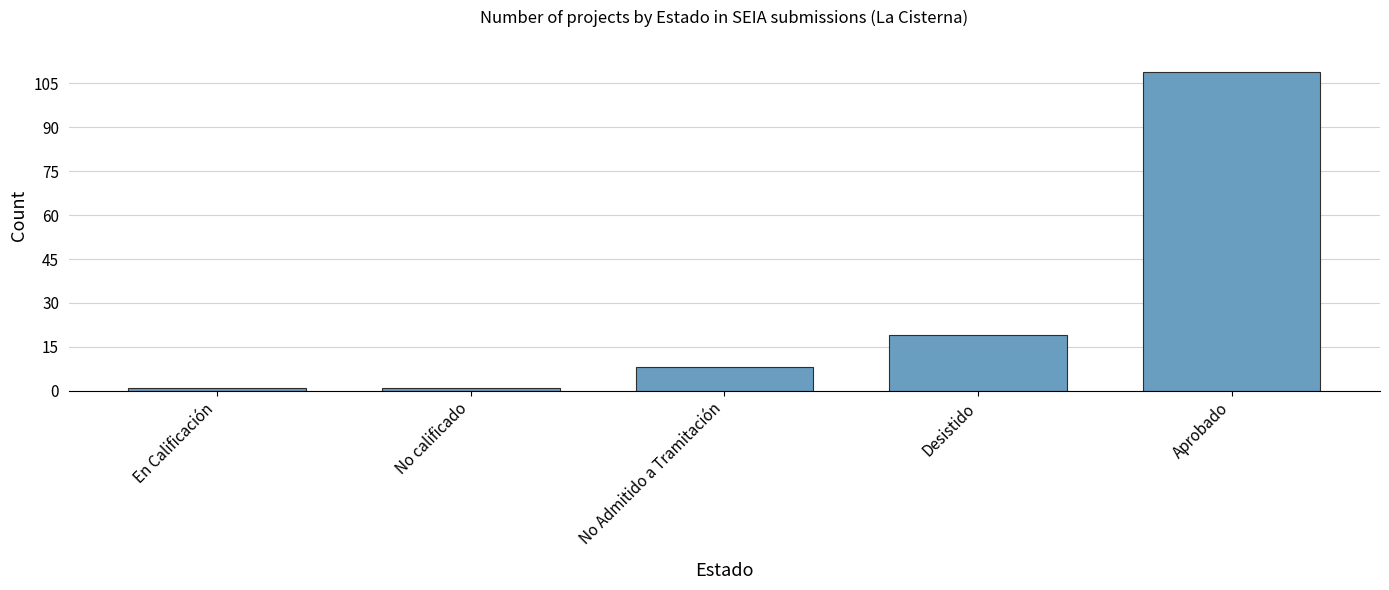

What is the label of the 5th bar from the left?

Aprobado